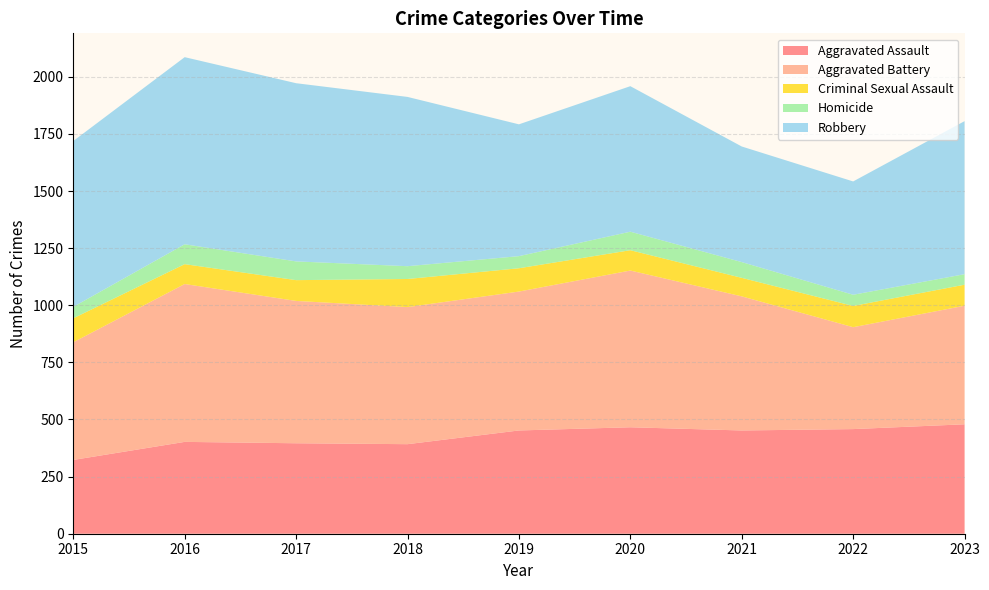

Reading right to left, transcribe all the data shown in this chart.

Aggravated Assault: 479	458	452	466	452	392	396	402	323
Aggravated Battery: 519	446	587	686	608	600	623	691	515
Criminal Sexual Assault: 92	93	81	89	102	123	91	87	105
Homicide: 46	49	69	81	53	56	82	87	50
Robbery: 670	496	506	637	577	741	780	819	726